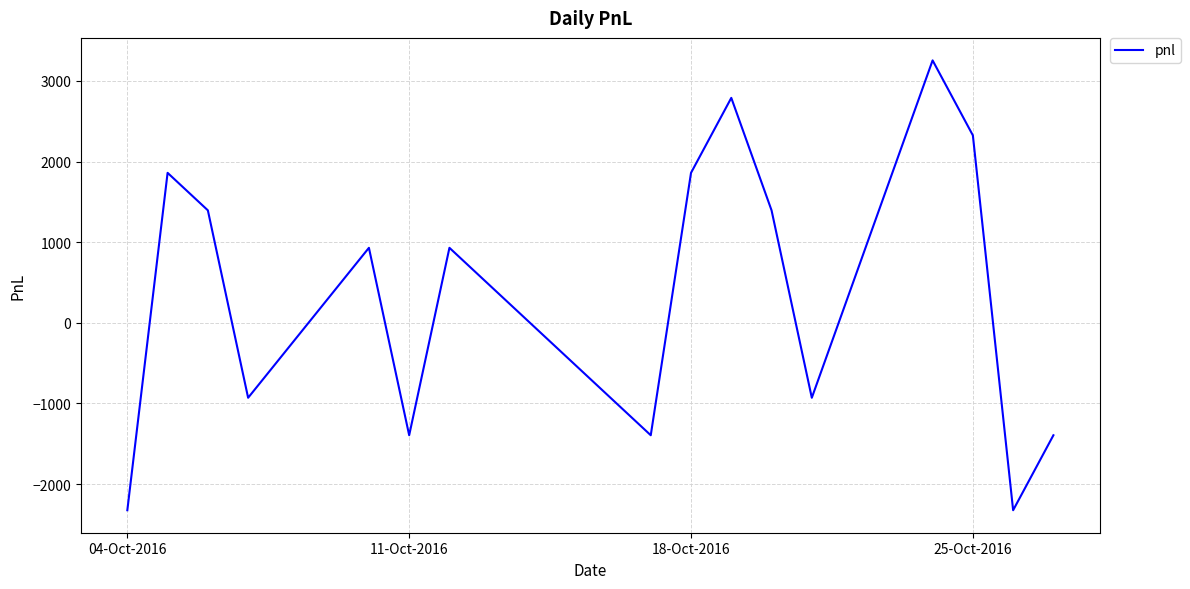

What is the difference between the maximum and minimum values?

5580